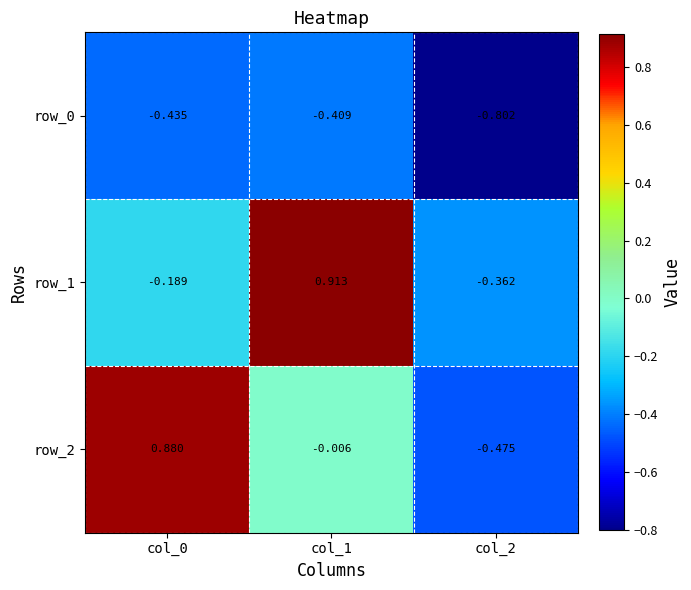

Is the value of row_0 at col_0 greater than the value of row_2 at col_0?

No